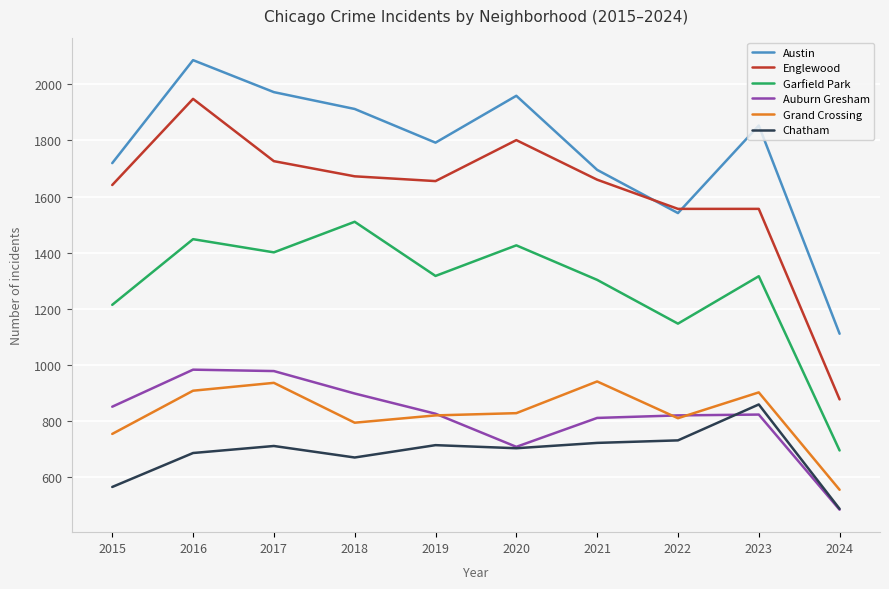

What is the difference between the highest and lowest values at 2023?

1030